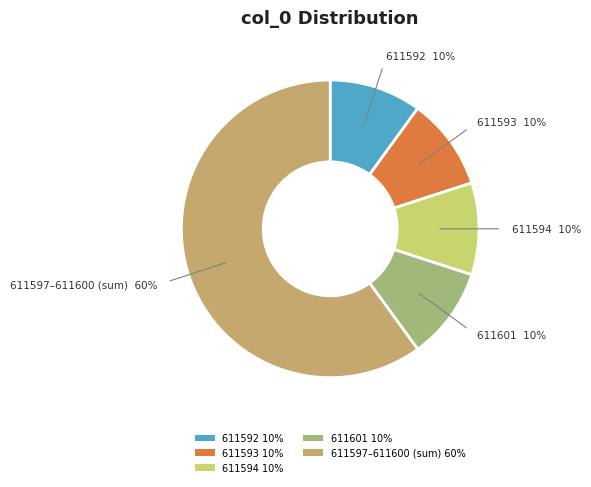

Between 611597–611600 (sum) 60% and 611594 10%, which is larger?

611597–611600 (sum) 60%